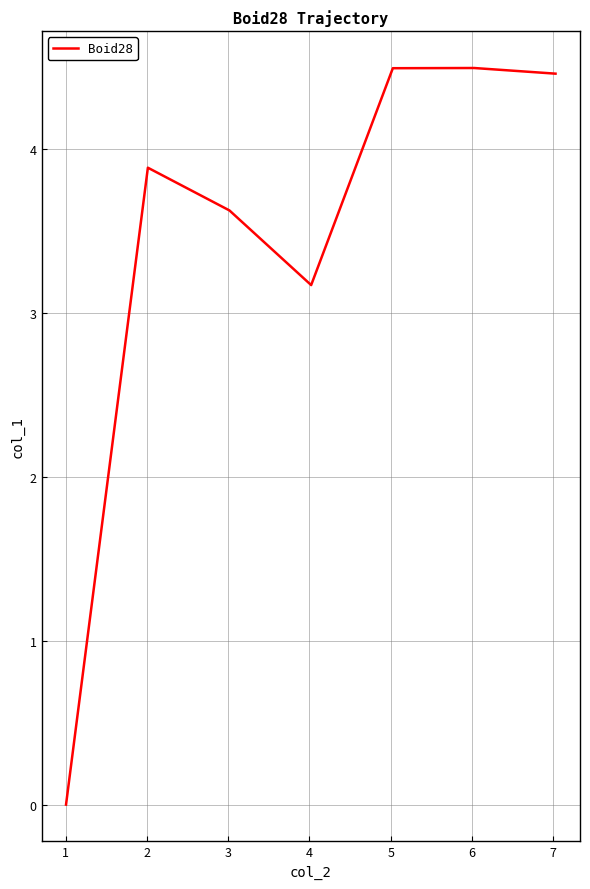

True or false: the data has more than 0 interior local peaks.

True